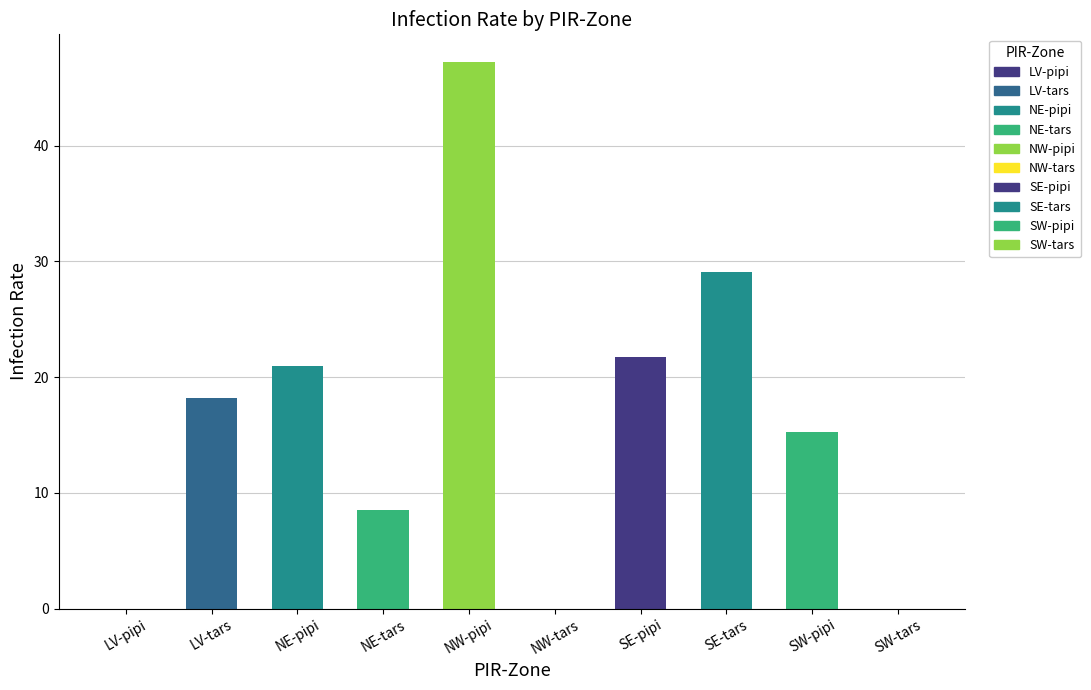

Where does the data first go above 18?

LV-tars